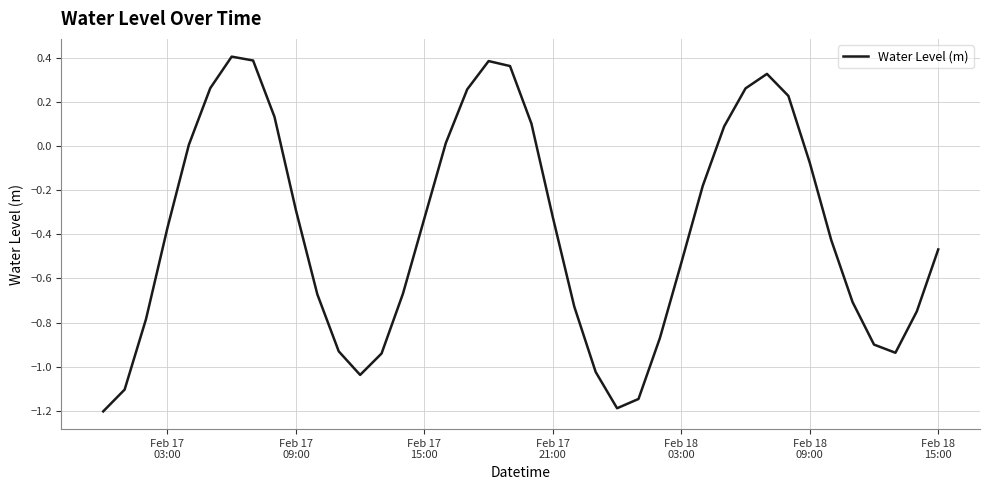

What is the minimum value shown in the chart?

-1.2